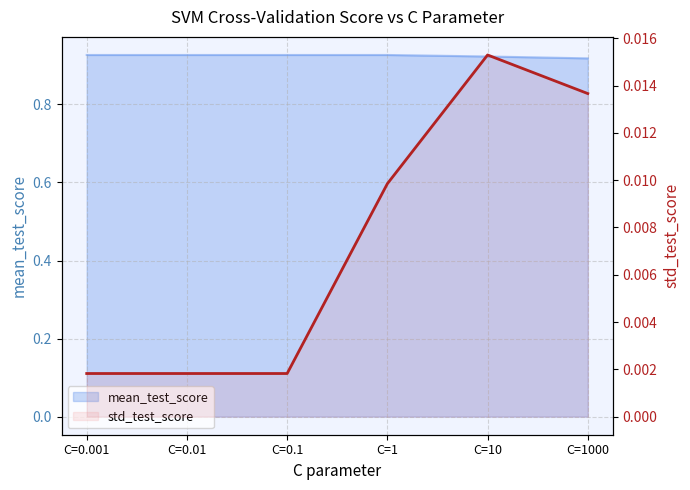

What position from the left is C=0.01?

2